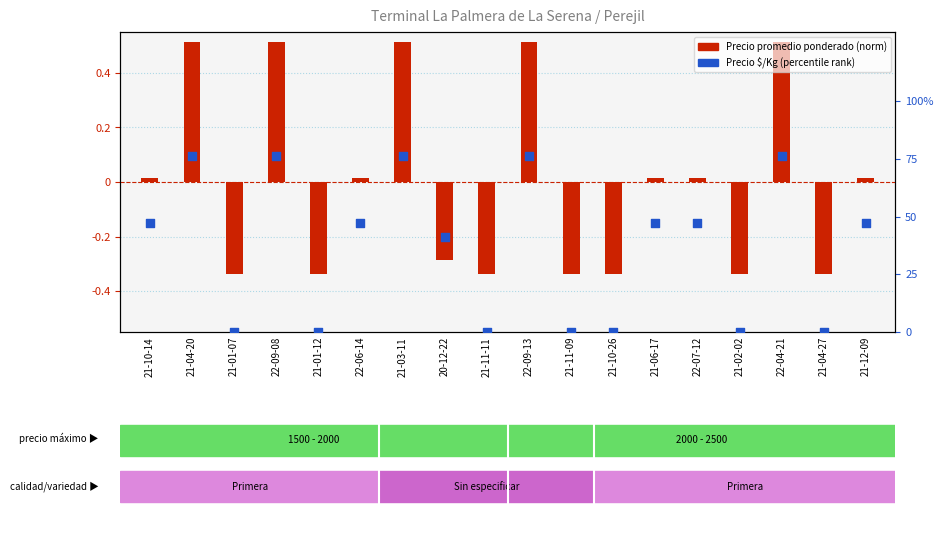

Which series has the largest total across all categories?

Precio $/Kg (percentile rank)